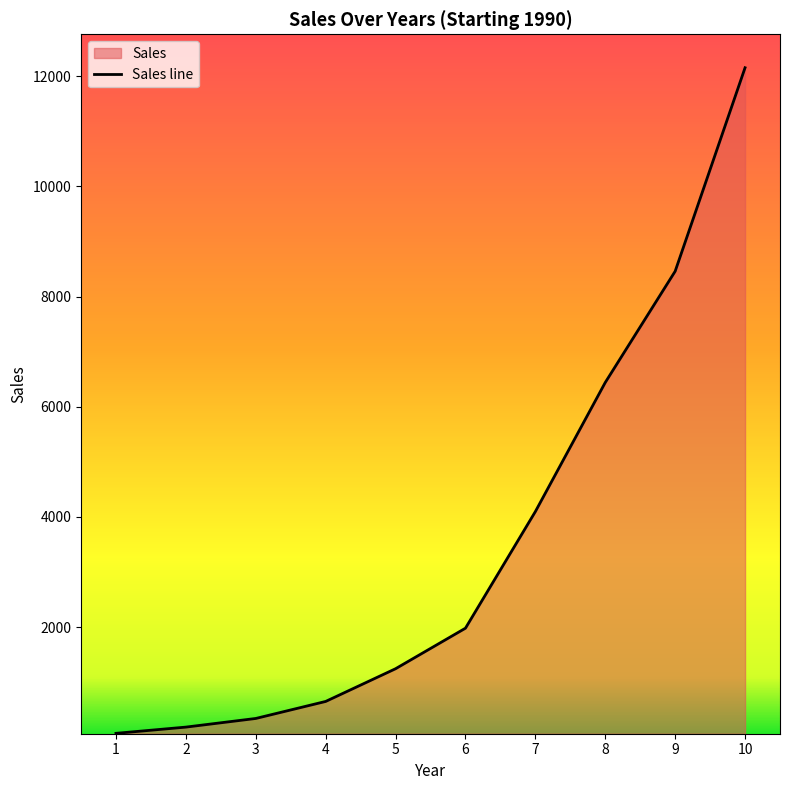

Between 9 and 5, which is larger?

9